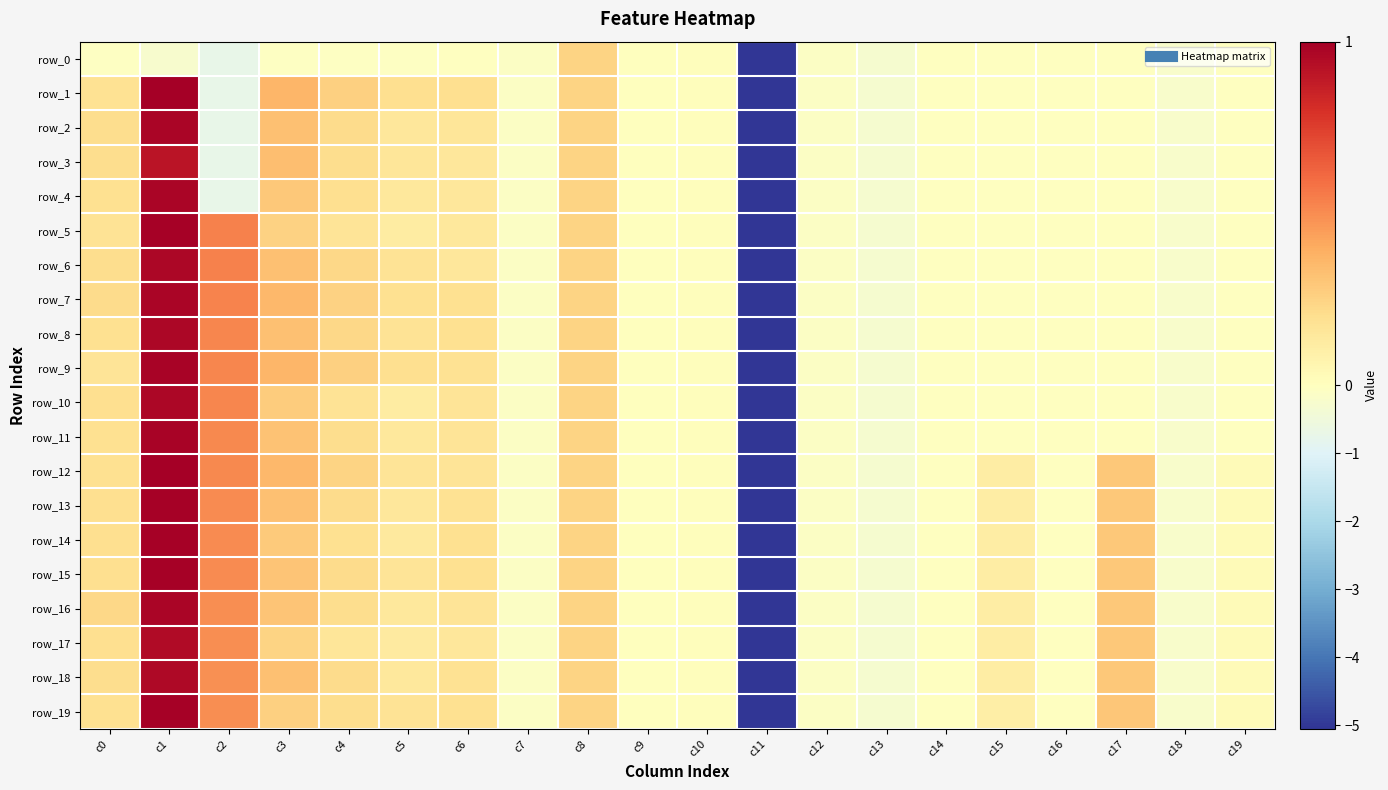

At how many categories does at least one series exceed 0?

12